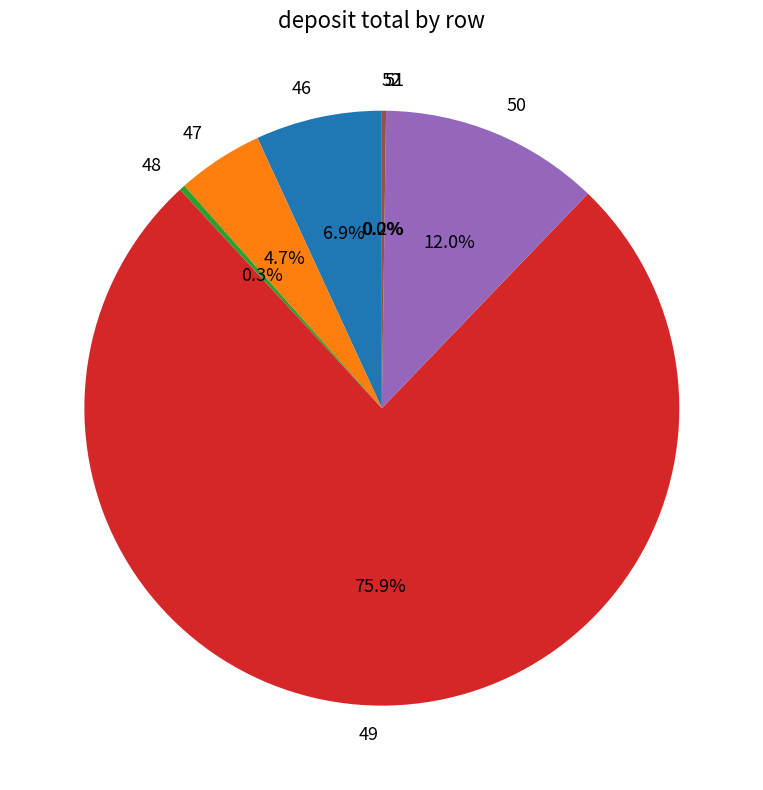

The 48 slice represents 0% of the pie. True or false?

True